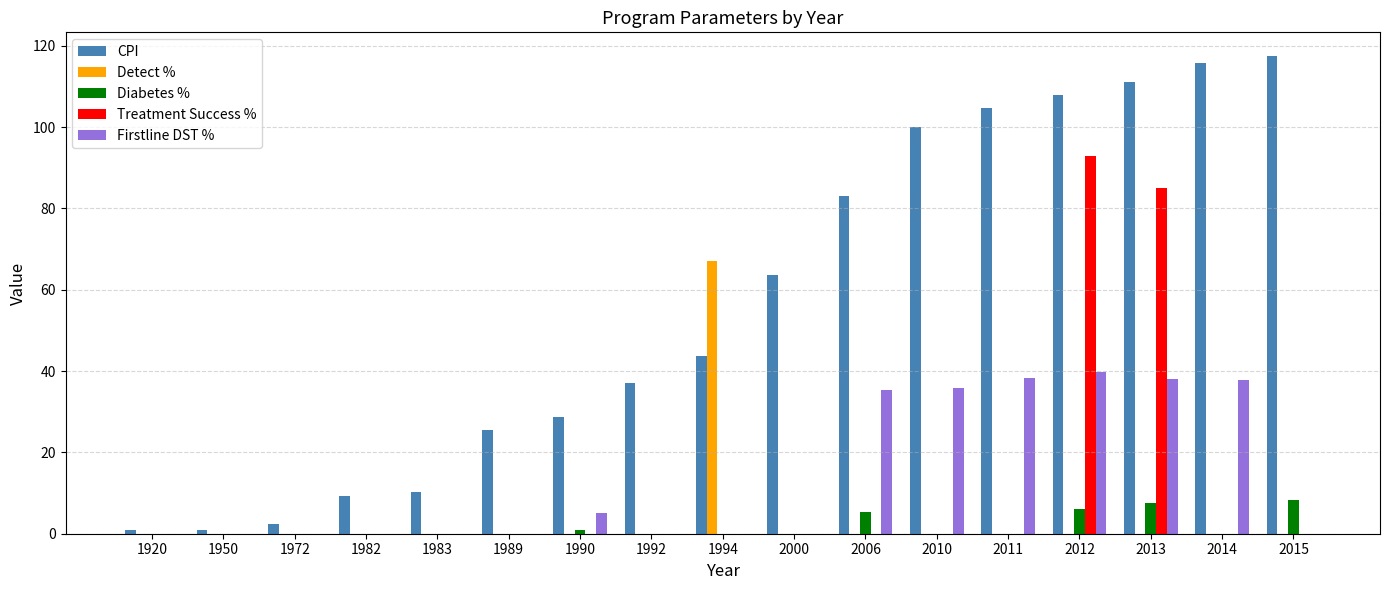

At which label does Treatment Success % reach its peak?

2012